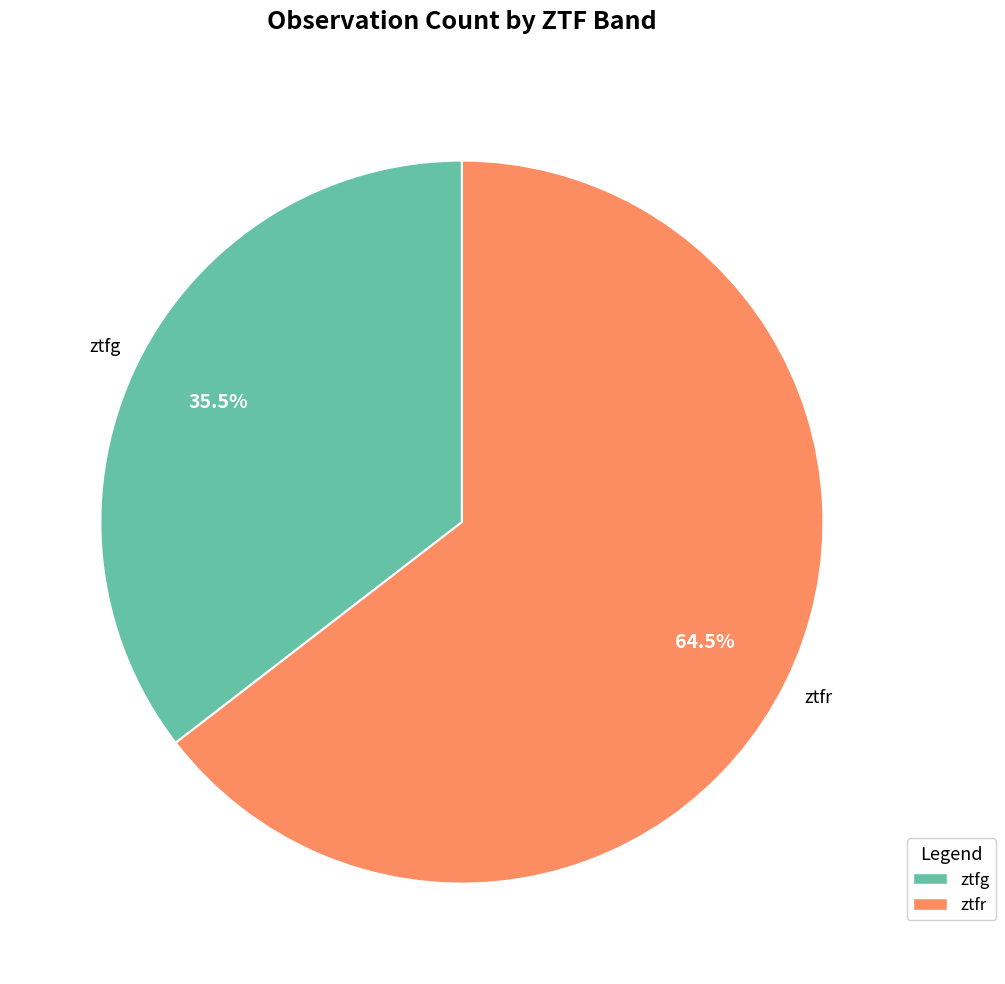

To the nearest percent, what is the difference between the ztfr and ztfg slice percentages?

29%